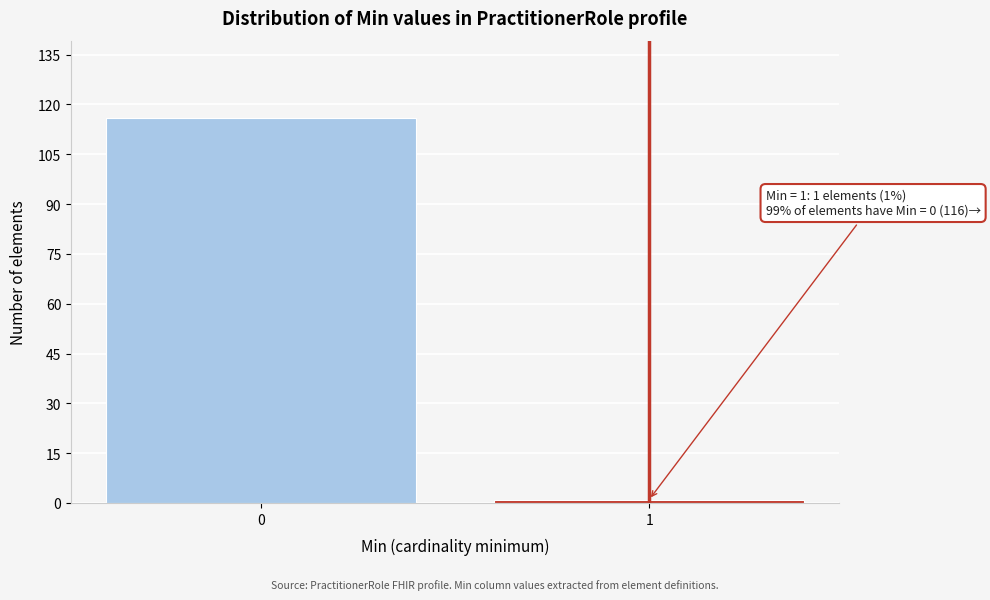

Reading left to right, transcribe all the data shown in this chart.

116	1